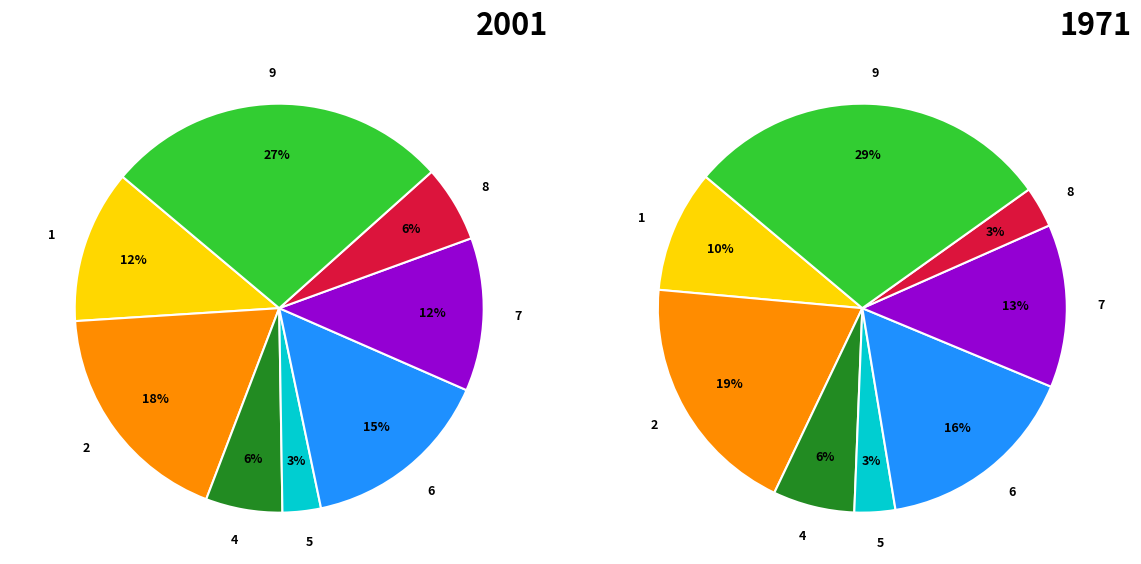

What is the ratio of the value at 9 to the value at 8?

4.5